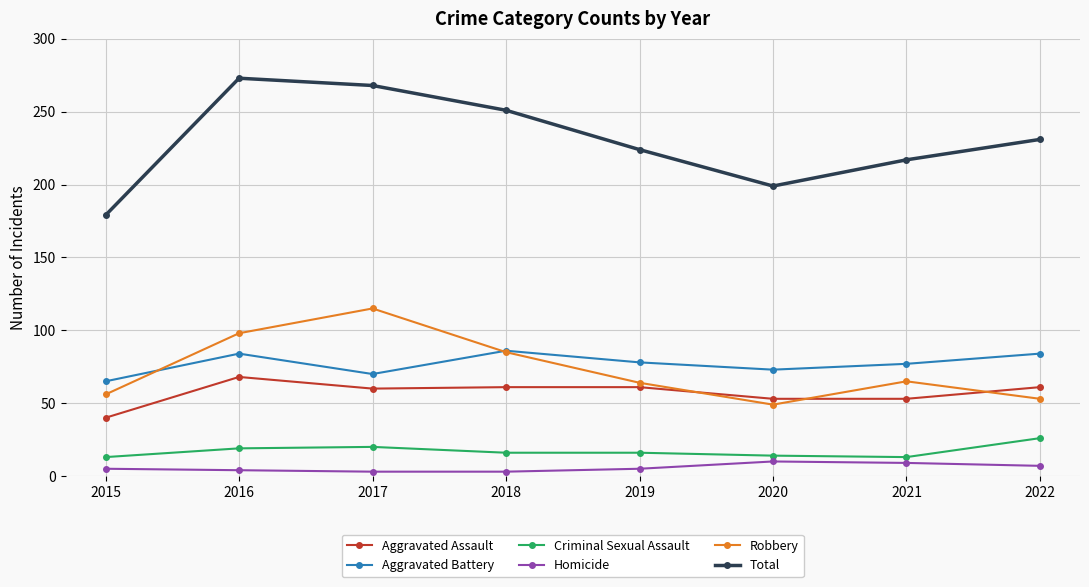

Is it true that Criminal Sexual Assault equals 13 at 2021?

True